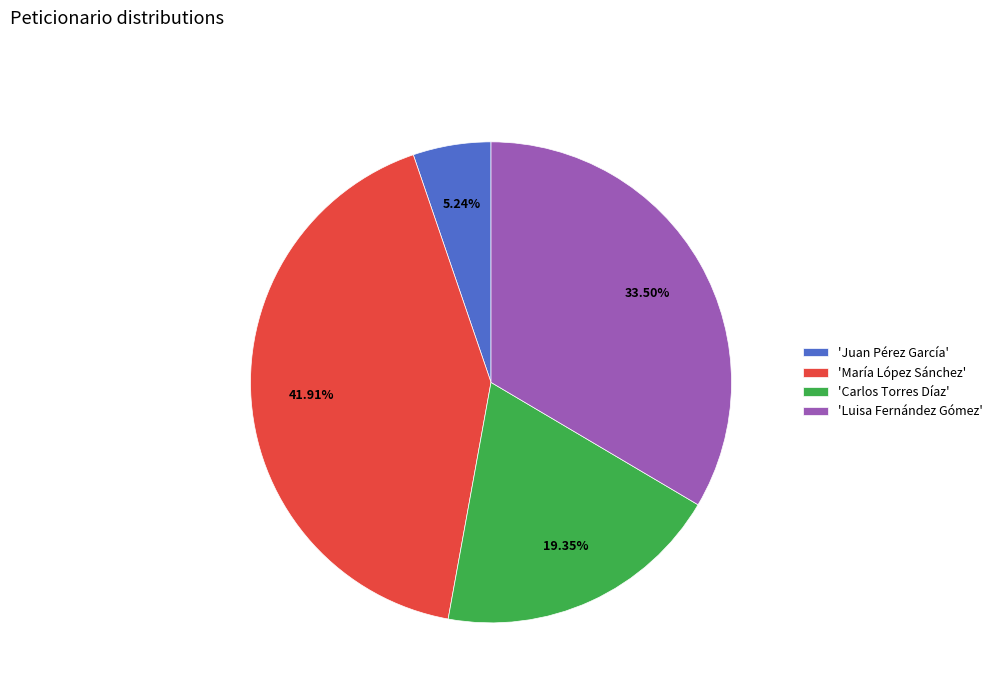

Do 'María López Sánchez' and 'Carlos Torres Díaz' together represent more than half of the pie?

Yes